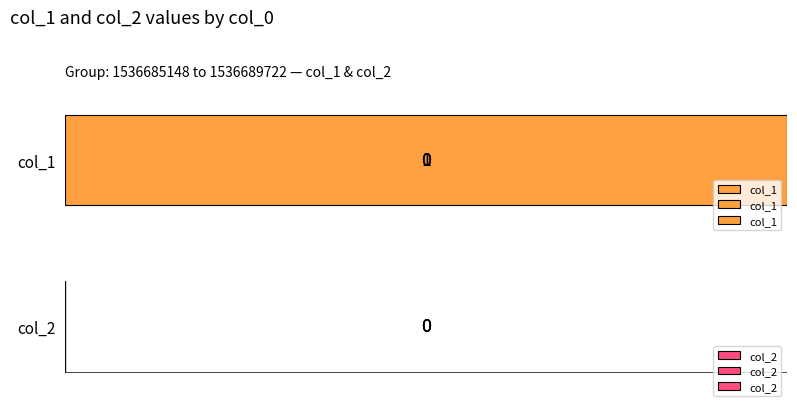

At which label is col_2 closest to 0?

1536685148